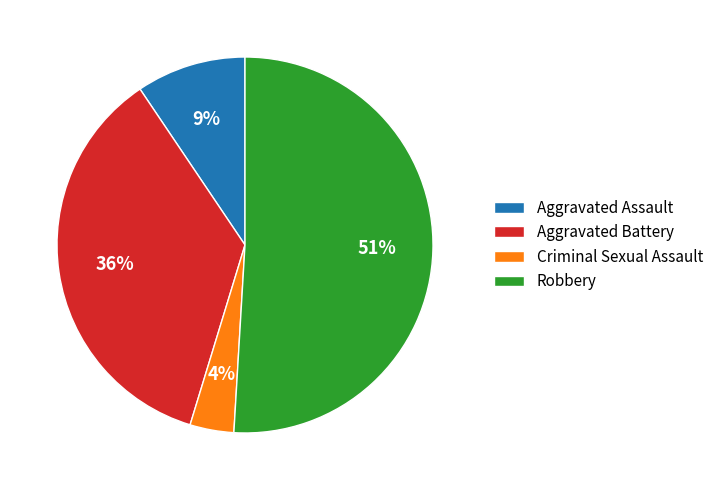

Is there any slice that represents more than half of the pie?

Yes